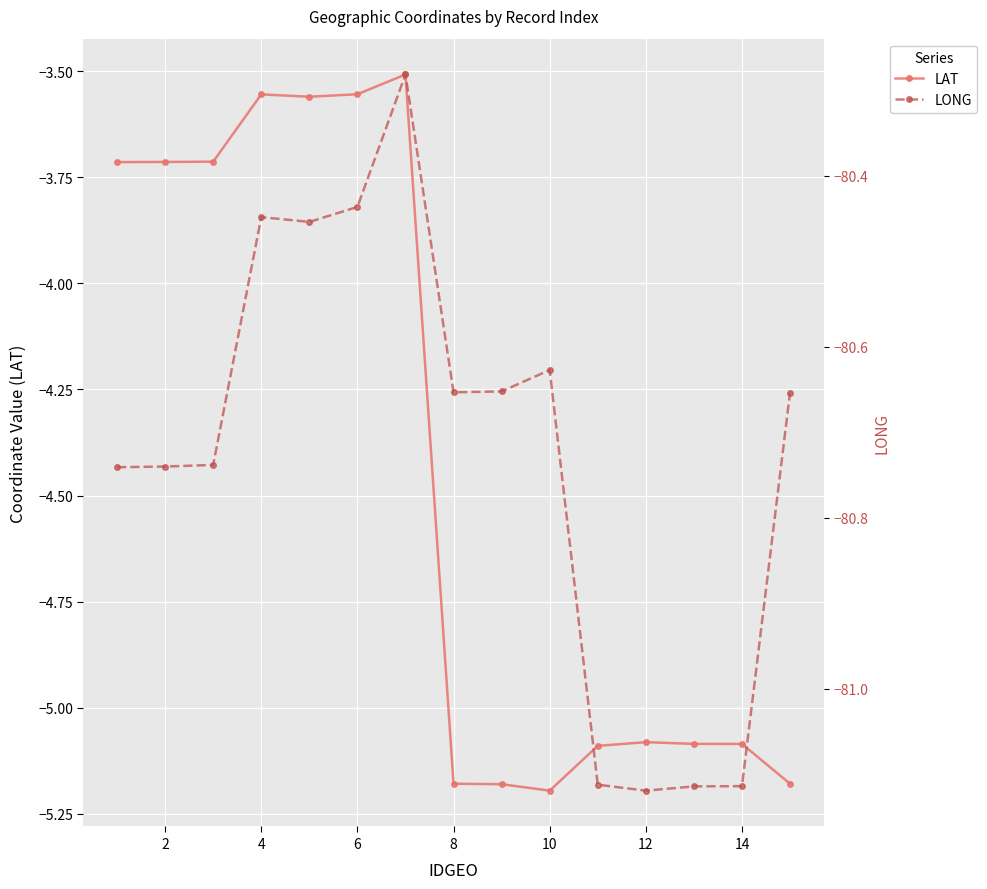

The LAT series shows -5.2 at 10. True or false?

True